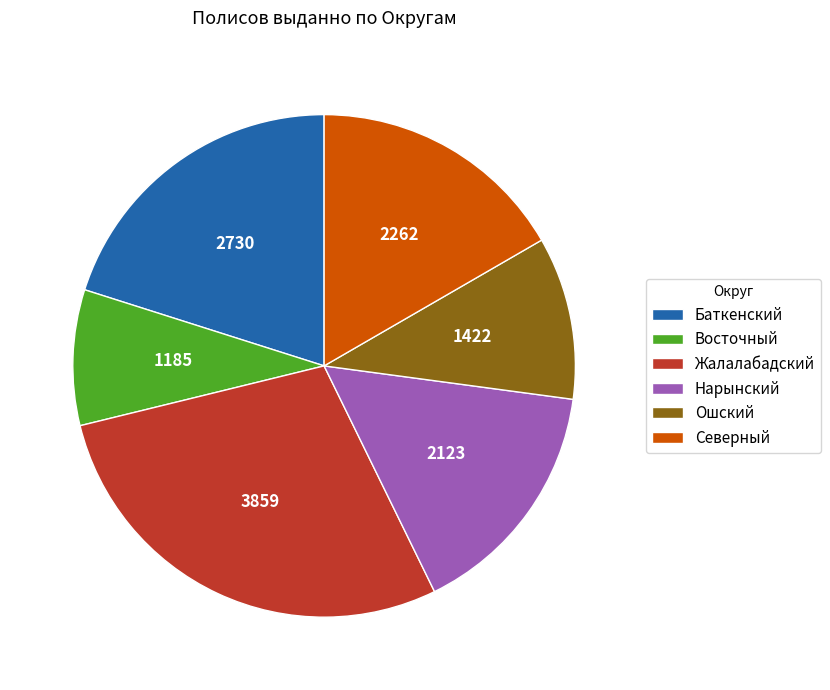

Approximately how many times larger is the value at Жалалабадский compared to Ошский?

2.7